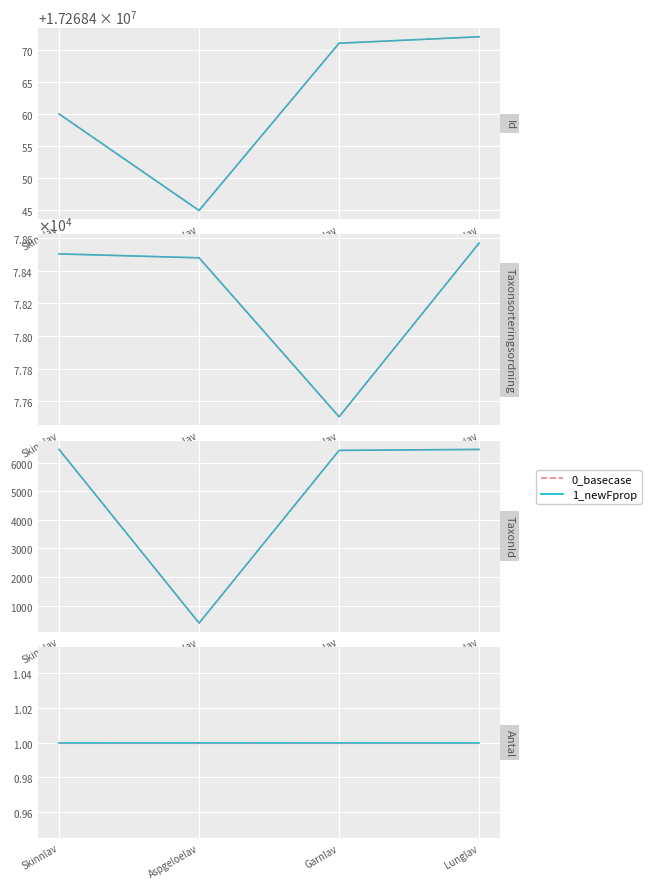

True or false: Id and Taxonsorteringsordning intersect in this chart.

False